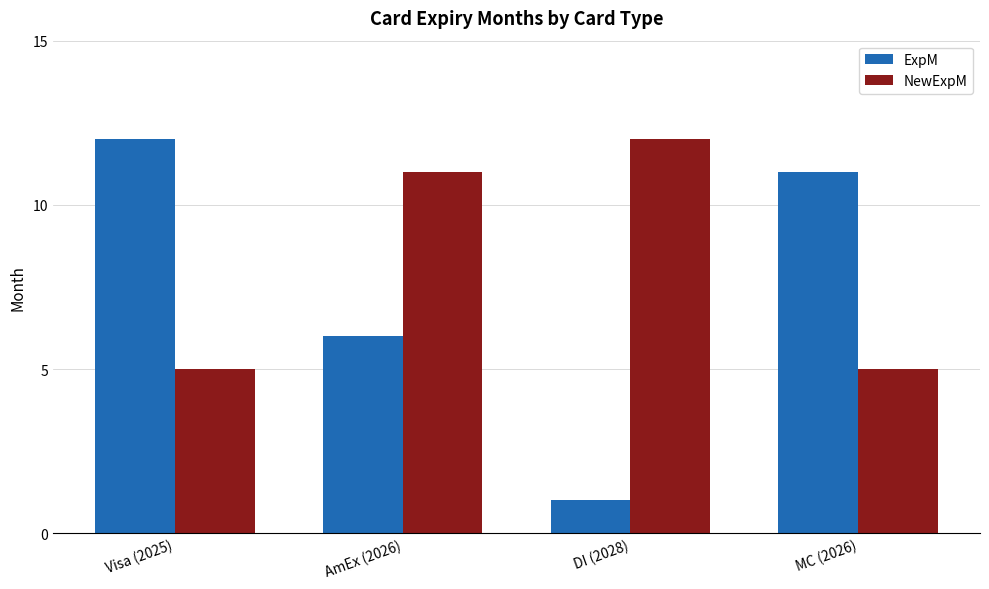

How many categories are shown in the chart?

4